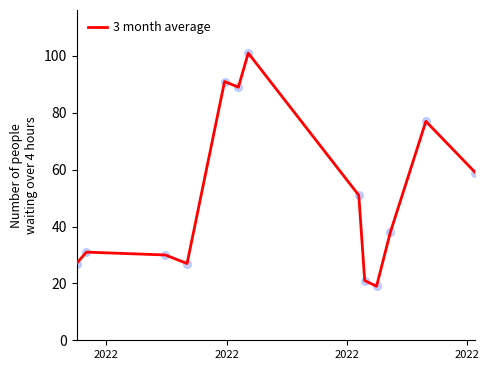

What is the greatest value displayed?

101